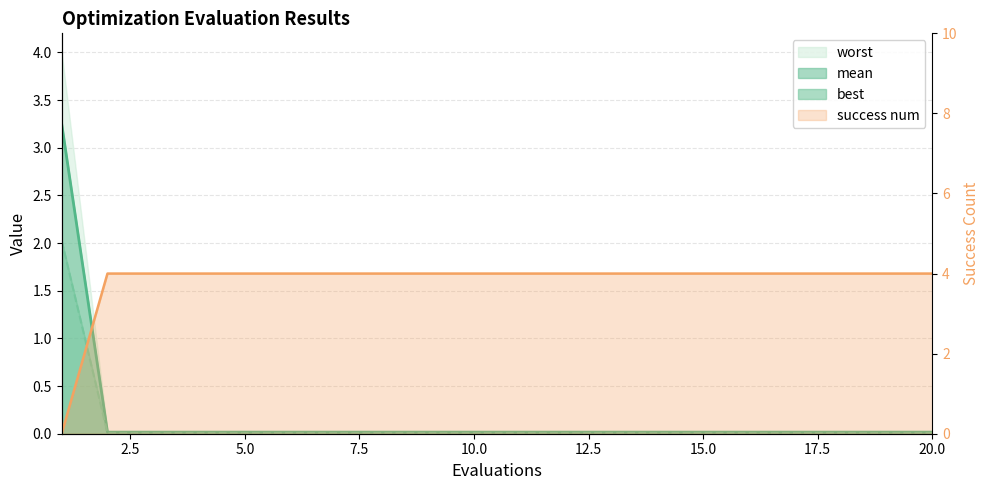

True or false: best and mean intersect in this chart.

False